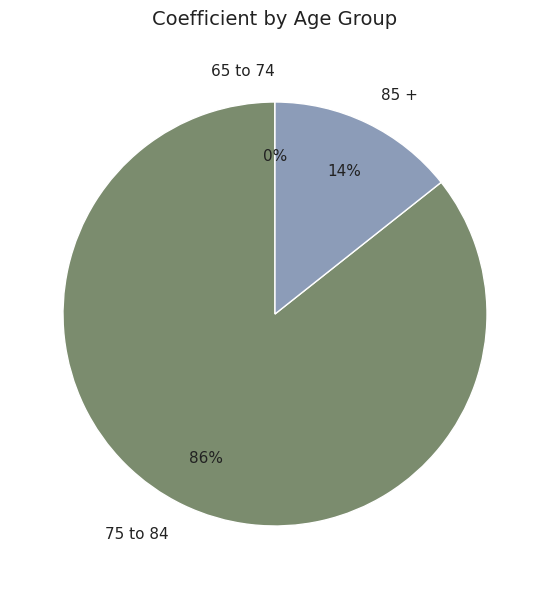

The 85 + slice represents 25% of the pie. True or false?

False